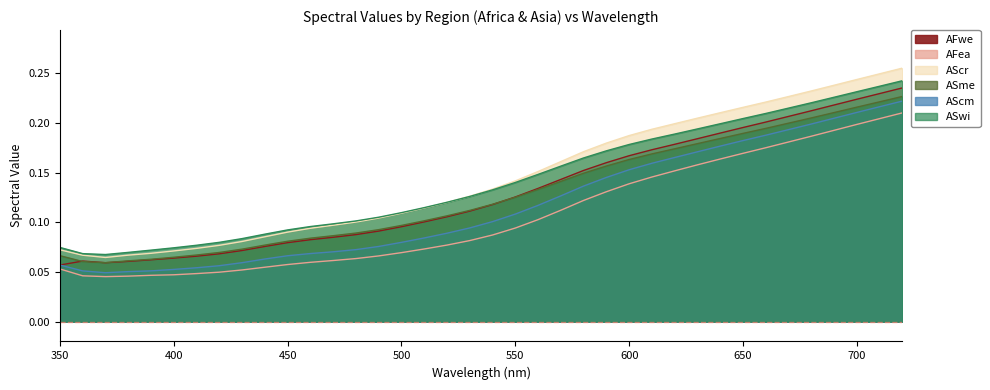

Is the value of AScm at 610 greater than the value of AFwe at 390?

Yes